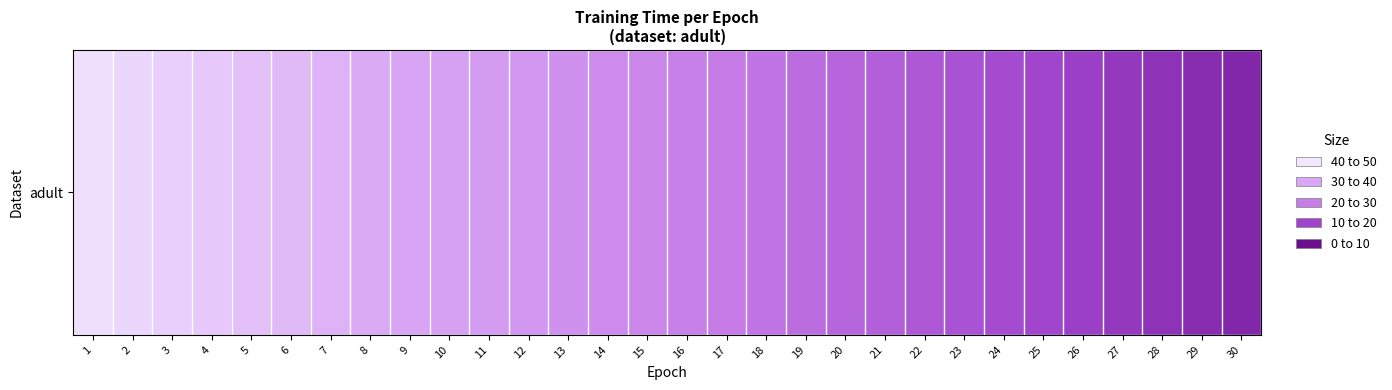

Is it true that the value at 13 is 19.0?

True